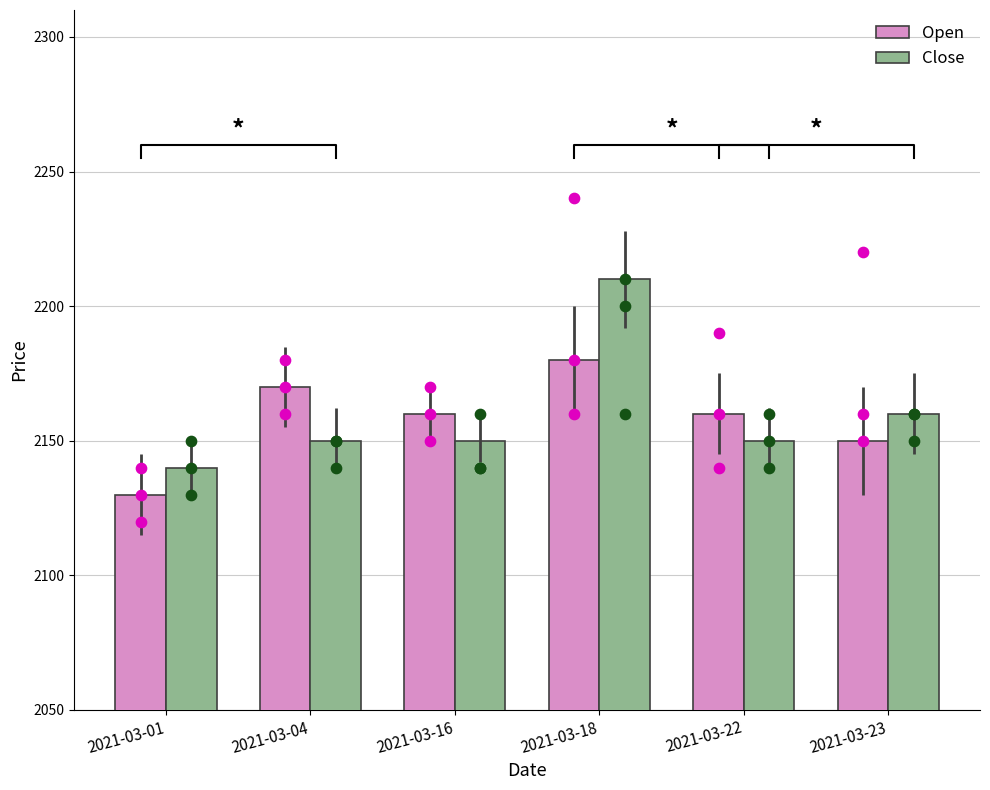

Which series reaches the maximum Y coordinate?

Close